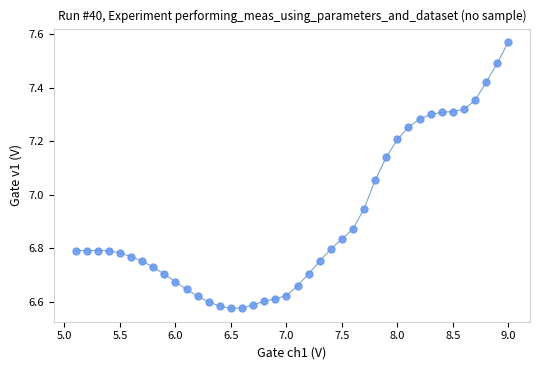

What is the range of Y values (max minus min)?

1.0